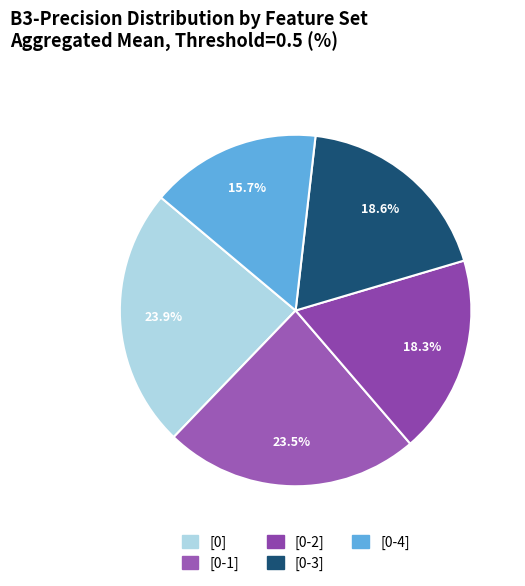

Combined, do [0-4] and [0-1] account for over 50%?

No